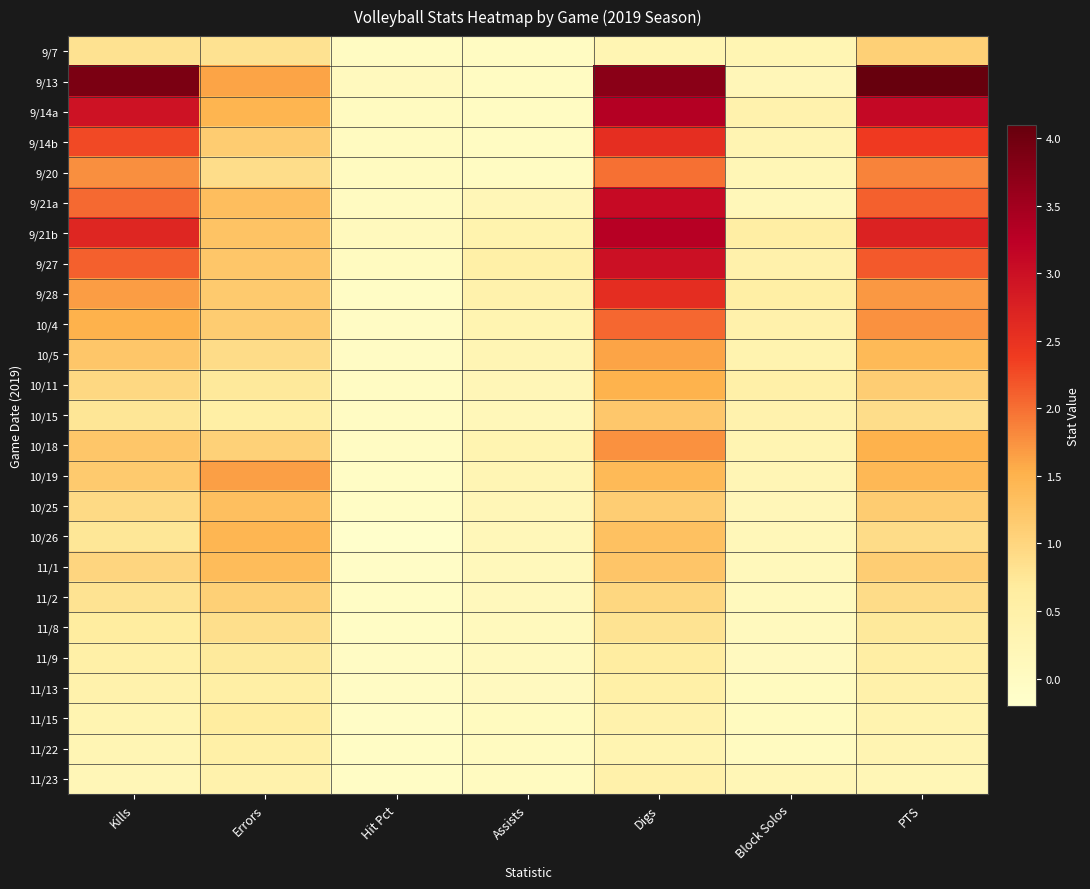

Which series has the largest total across all categories?

9/13